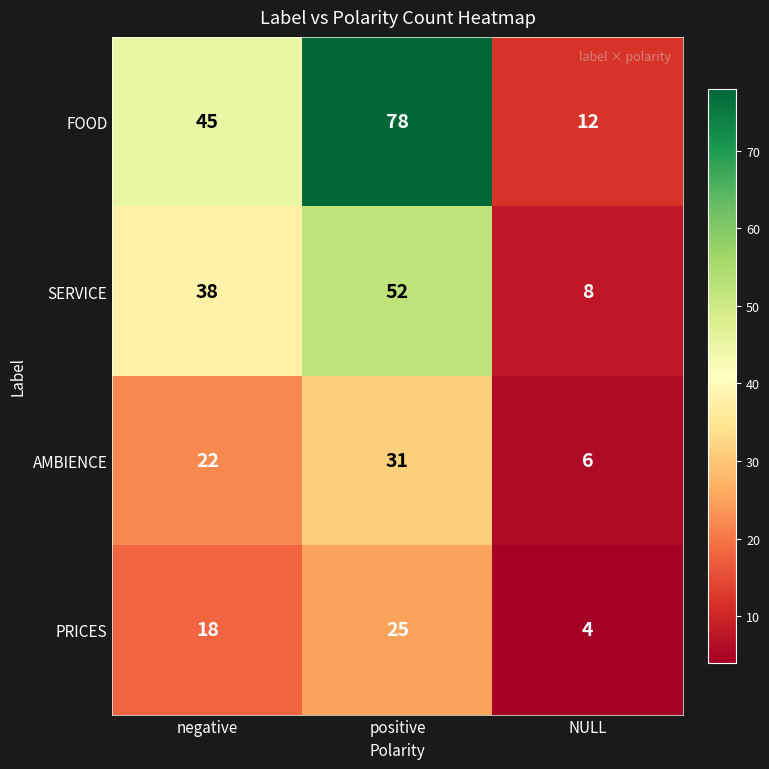

True or false: AMBIENCE has a value of 31 at positive.

True